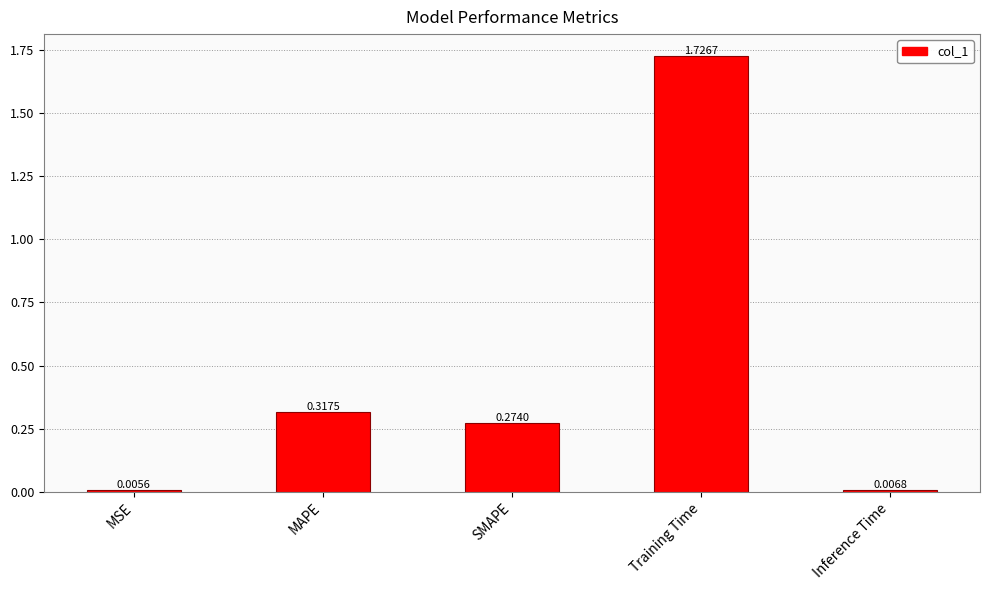

List the labels in order of value, smallest first.

MSE, Inference Time, SMAPE, MAPE, Training Time